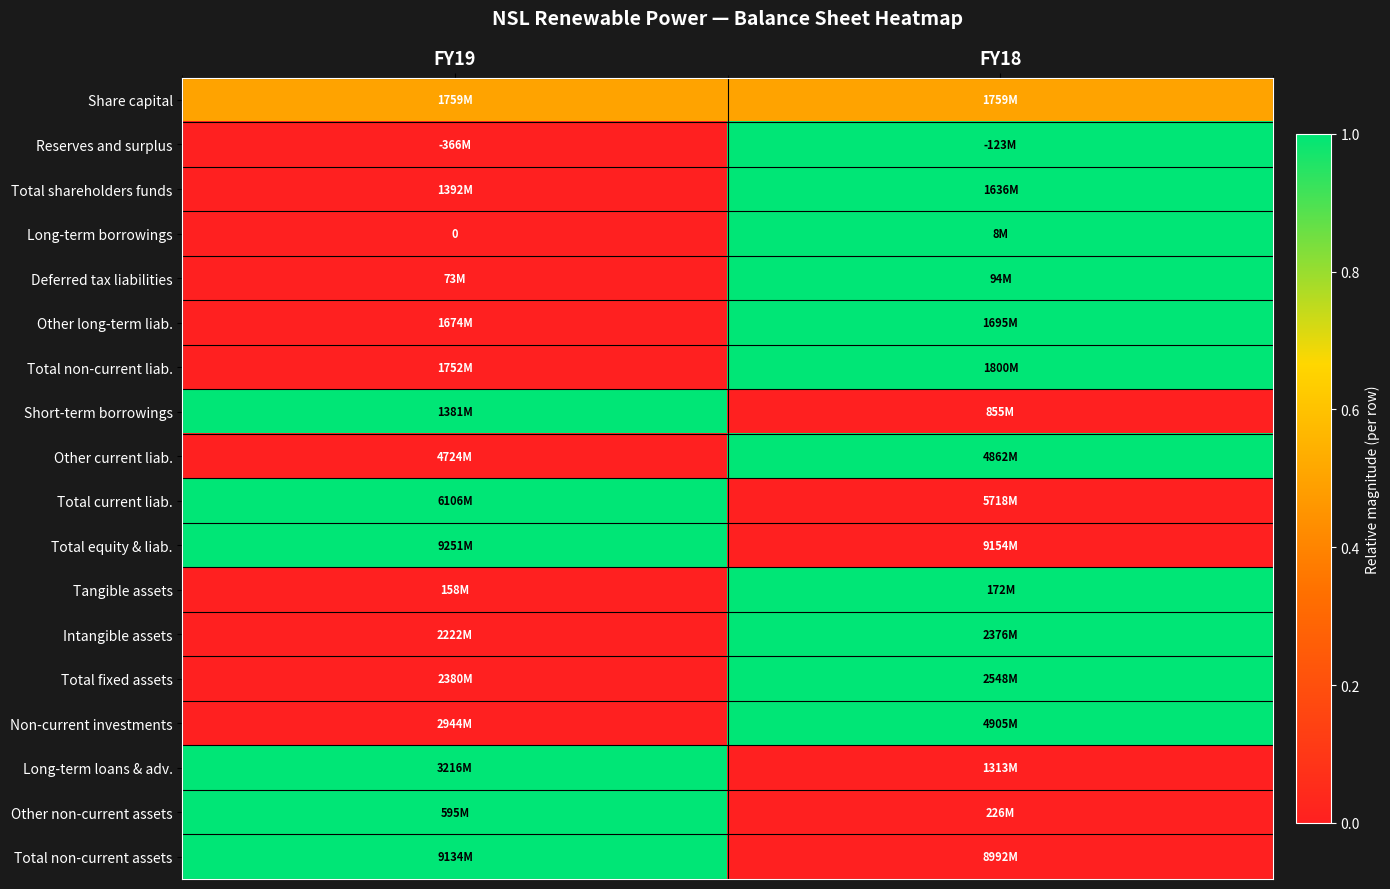

Is it true that Short-term borrowings equals 1.0 at FY19?

True